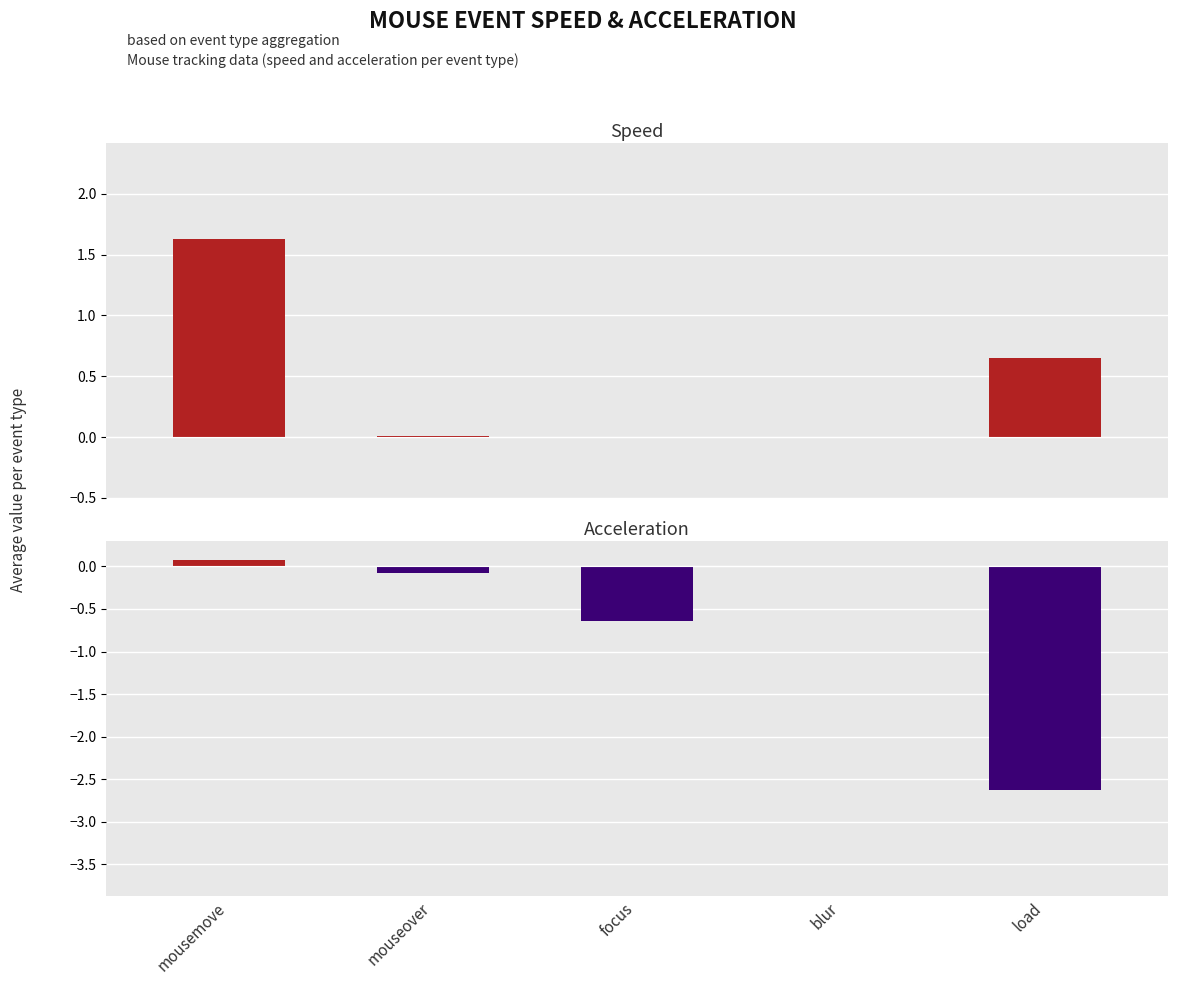

What is the value of the avg_acceleration bar at the 2nd from the left?

-0.1